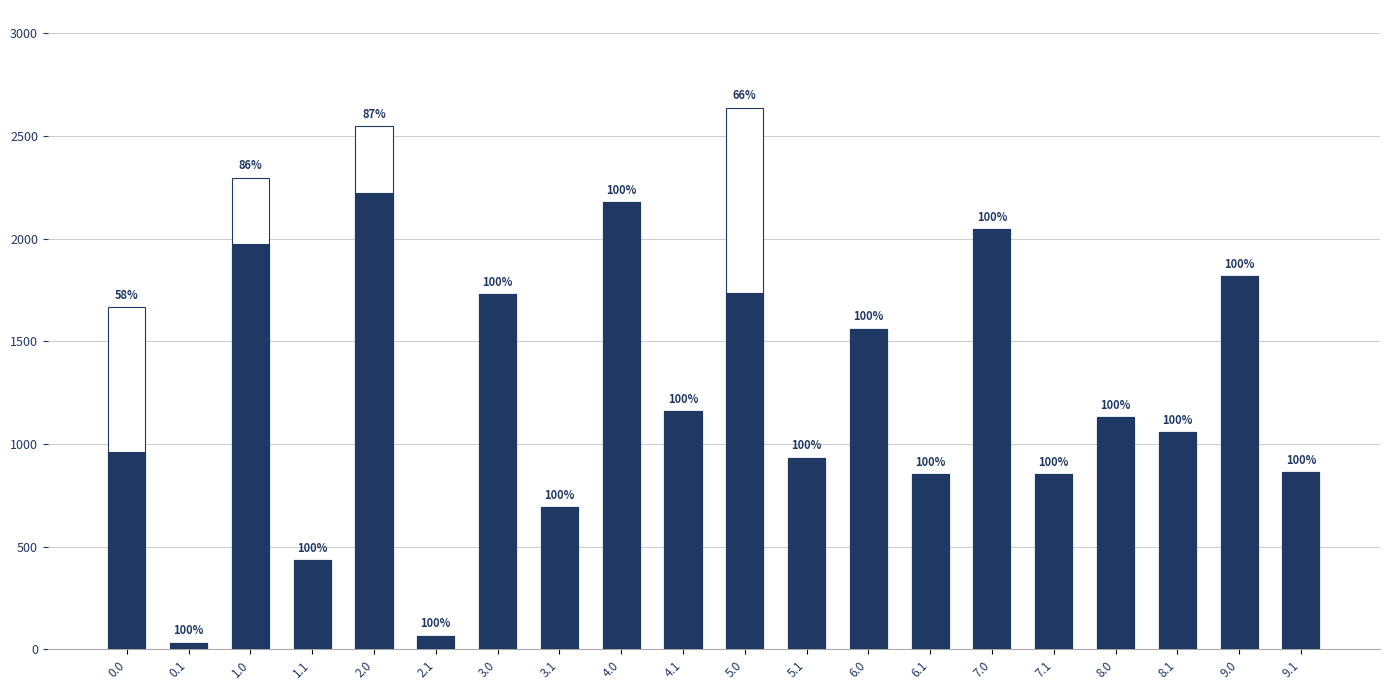

Reading right to left, extract all data points from this chart.

col_8: 862.8	1815.8	1058.0	1131.4	854.0	2046.0	854.0	1561.9	933.6	2638.4	1161.0	2176.0	693.3	1728.4	67.0	2546.8	434.6	2297.6	32.4	1667.3
dark_total: 862.8	1815.8	1058.0	1131.4	854.0	2046.0	854.0	1561.9	933.6	1733.7	1161.0	2176.0	693.3	1728.4	67.0	2221.0	434.6	1971.8	32.4	960.6